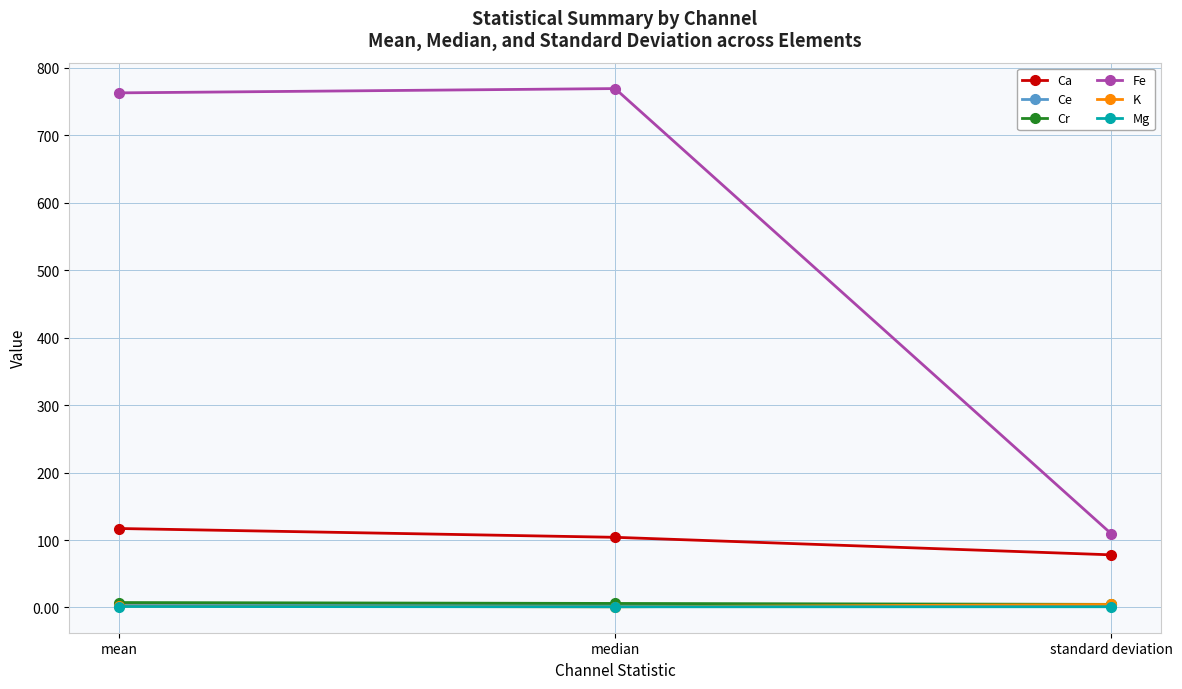

What is the highest value of the Ca series?

117.0